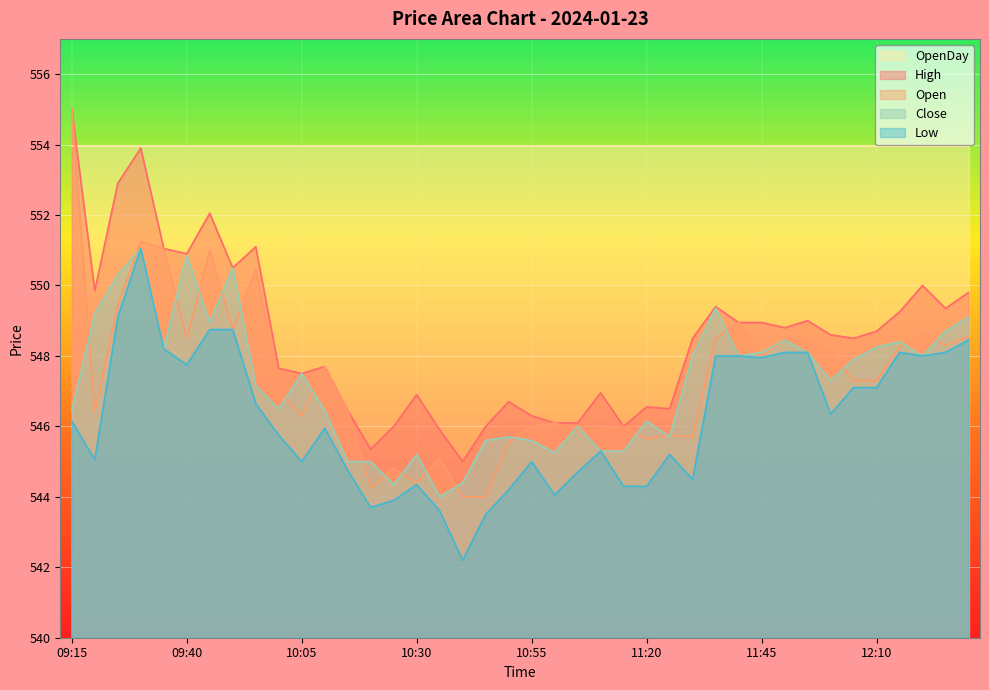

What are all the series names shown in the legend?

OpenDay, High, Open, Close, Low